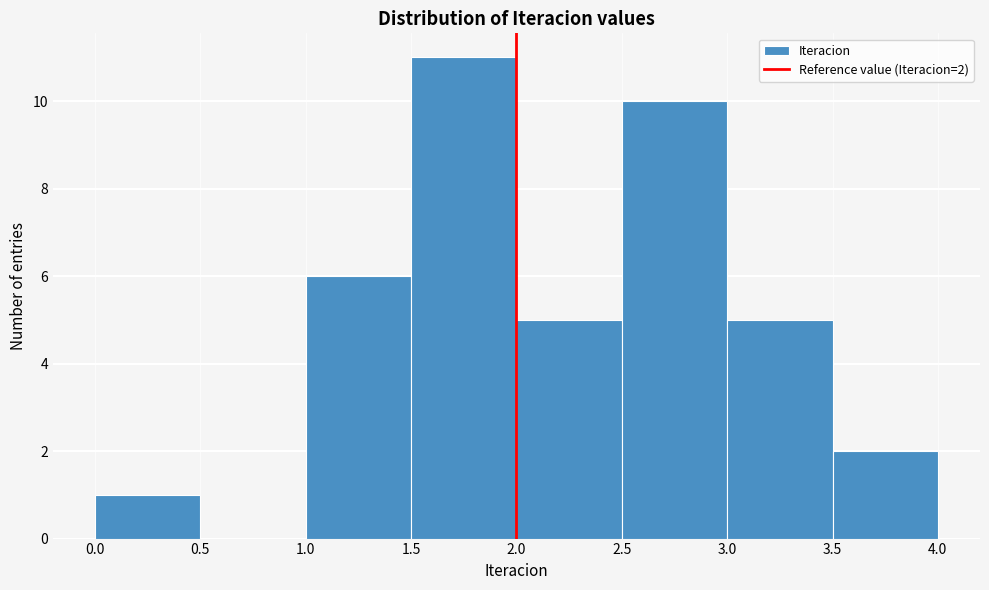

Over which range of the x-axis is the bar tallest?

1.5 to 2.0